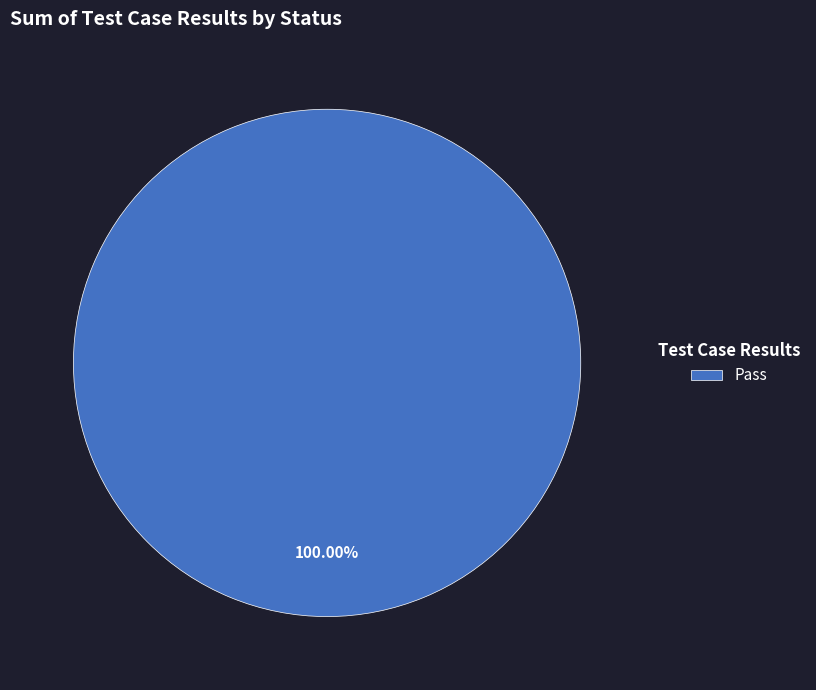

Does Pass represent more than half of the total?

Yes